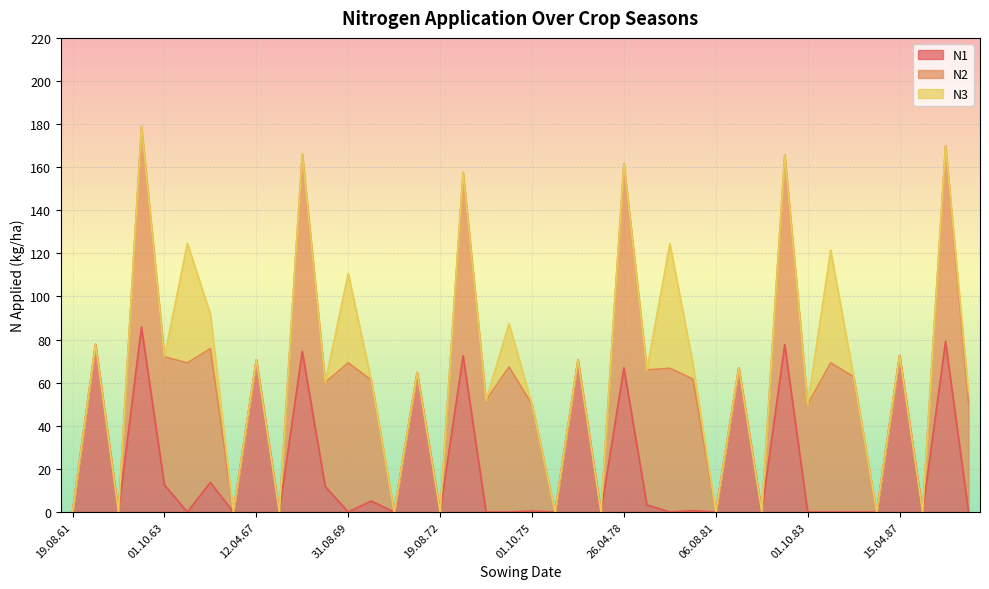

Reading left to right, list all the values displayed in this chart.

N1: 19.08.61=0.0	15.04.62=77.8	19.08.62=0.0	10.04.63=85.8	01.10.63=12.5	16.08.64=0.0	01.10.65=13.7	11.08.66=0.0	12.04.67=70.5	19.08.67=0.0	05.04.68=74.5	05.10.68=11.8	31.08.69=0.0	11.10.70=5.1	18.08.71=0.0	19.03.72=64.7	19.08.72=0.0	29.04.73=72.5	03.10.73=0.0	23.08.74=0.0	01.10.75=0.4	08.08.76=0.0	15.04.77=70.5	19.08.77=0.0	26.04.78=66.9	09.10.78=3.3	16.08.79=0.0	01.10.80=0.6	06.08.81=0.0	05.04.82=66.9	12.08.82=0.0	20.04.83=77.7	01.10.83=0.0	16.08.84=0.0	01.10.85=0.0	08.08.86=0.0	15.04.87=72.6	19.08.87=0.0	19.04.88=79.1	01.10.88=0.0
N2: 19.08.61=0.0	15.04.62=0.0	19.08.62=0.0	10.04.63=93.1	01.10.63=59.5	16.08.64=69.2	01.10.65=62.1	11.08.66=0.0	12.04.67=0.0	19.08.67=0.0	05.04.68=91.6	05.10.68=48.3	31.08.69=69.2	11.10.70=56.2	18.08.71=0.0	19.03.72=0.0	19.08.72=0.0	29.04.73=85.1	03.10.73=51.8	23.08.74=67.3	01.10.75=49.5	08.08.76=0.0	15.04.77=0.0	19.08.77=0.0	26.04.78=94.8	09.10.78=62.6	16.08.79=66.7	01.10.80=61.1	06.08.81=0.0	05.04.82=0.0	12.08.82=0.0	20.04.83=88.0	01.10.83=49.9	16.08.84=69.2	01.10.85=62.8	08.08.86=0.0	15.04.87=0.0	19.08.87=0.0	19.04.88=90.9	01.10.88=50.5
N3: 19.08.61=0.0	15.04.62=0.0	19.08.62=0.0	10.04.63=0.0	01.10.63=0.0	16.08.64=55.5	01.10.65=16.0	11.08.66=0.0	12.04.67=0.0	19.08.67=0.0	05.04.68=0.0	05.10.68=0.0	31.08.69=41.5	11.10.70=0.0	18.08.71=0.0	19.03.72=0.0	19.08.72=0.0	29.04.73=0.0	03.10.73=0.0	23.08.74=20.1	01.10.75=0.0	08.08.76=0.0	15.04.77=0.0	19.08.77=0.0	26.04.78=0.0	09.10.78=0.0	16.08.79=57.9	01.10.80=7.3	06.08.81=0.0	05.04.82=0.0	12.08.82=0.0	20.04.83=0.0	01.10.83=0.0	16.08.84=52.3	01.10.85=0.0	08.08.86=0.0	15.04.87=0.0	19.08.87=0.0	19.04.88=0.0	01.10.88=5.4